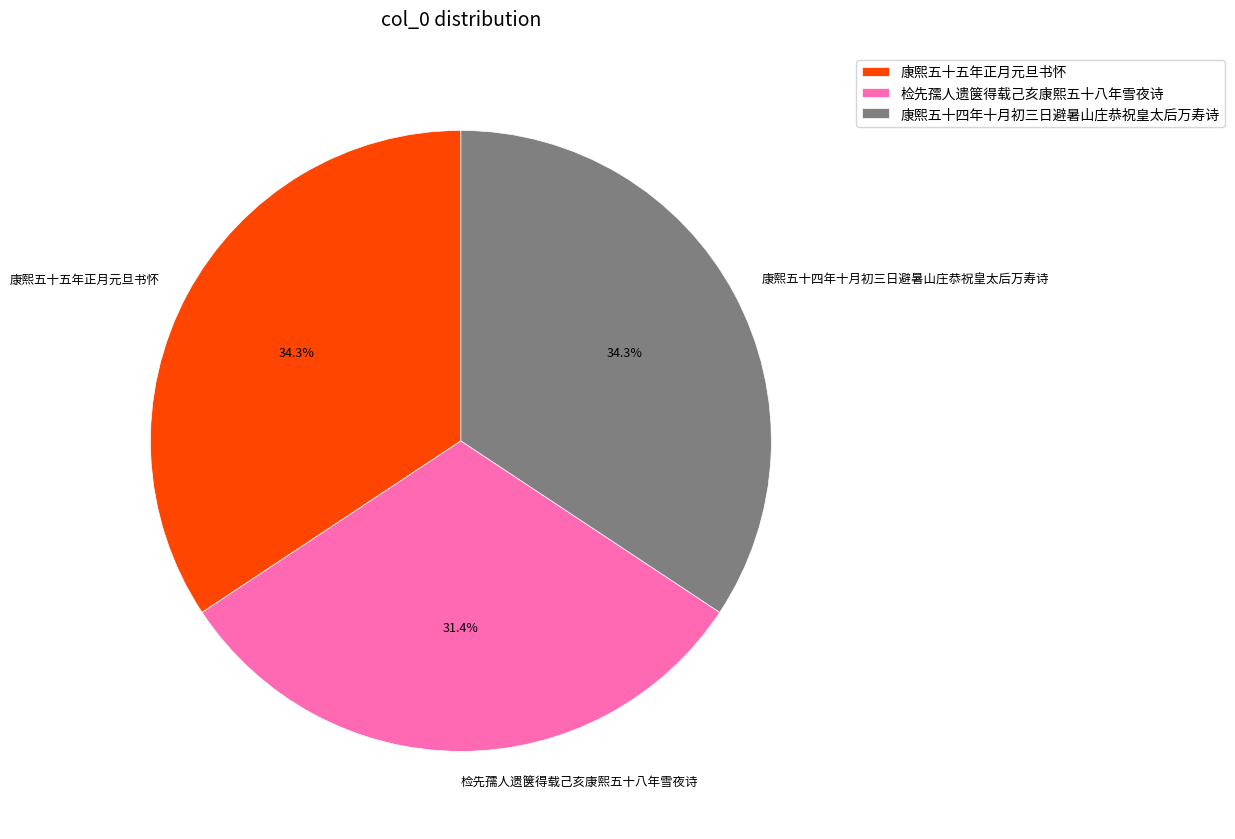

What is the ratio of the value at 康熙五十五年正月元旦书怀 to the value at 检先孺人遗箧得载己亥康熙五十八年雪夜诗?

1.1